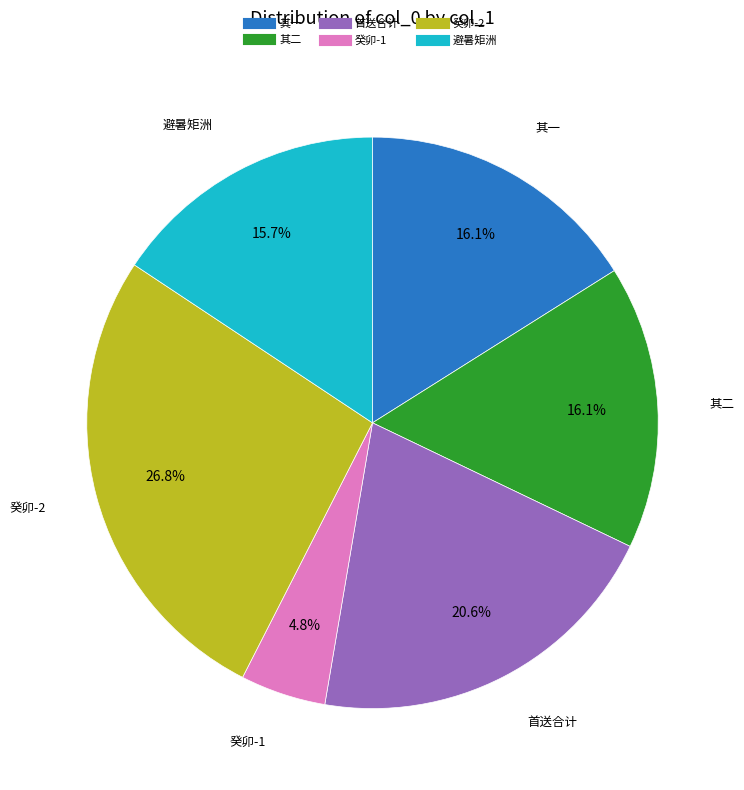

Is there any slice that represents more than half of the pie?

No